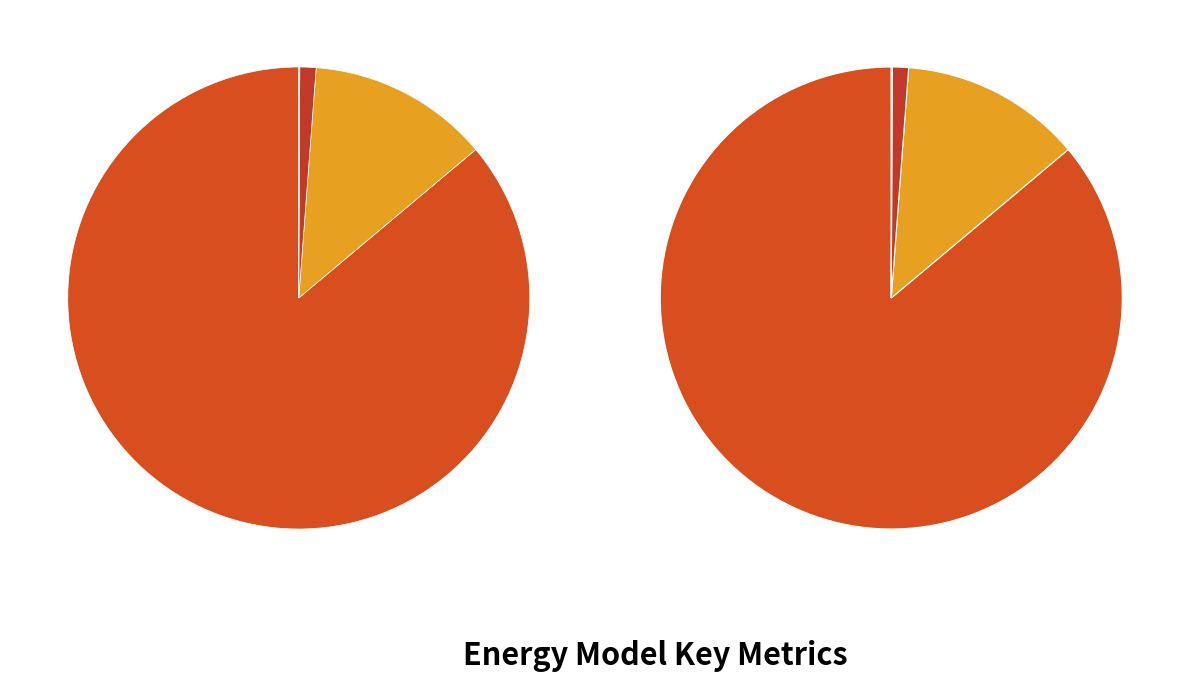

To the nearest percent, what is the difference between the largest and smallest slice percentages?

86%